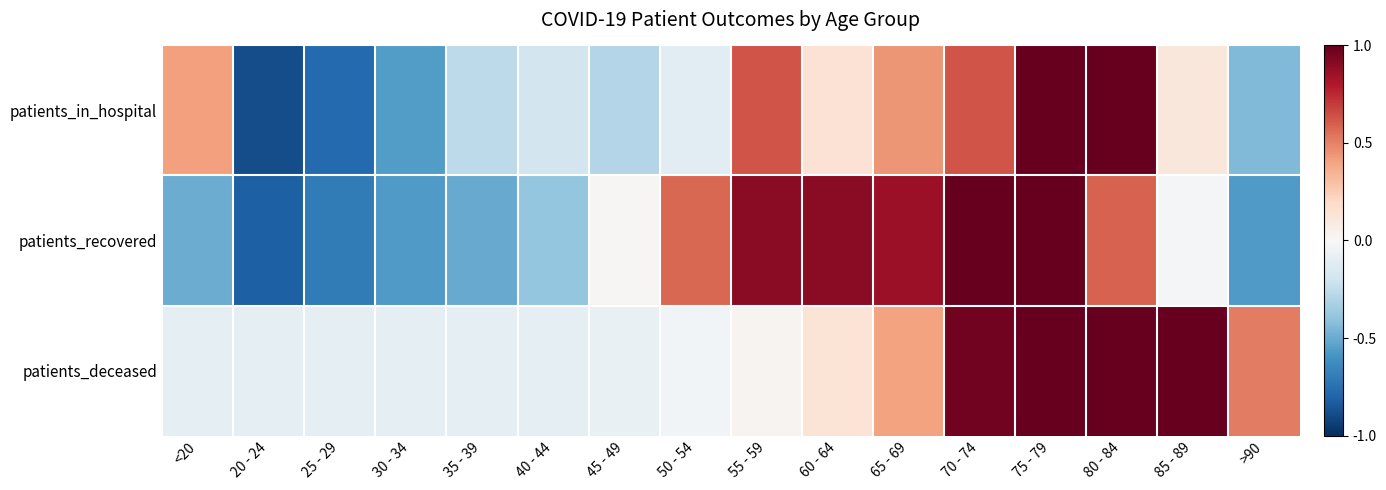

At which category does the chart reach its minimum across all series?

20 - 24